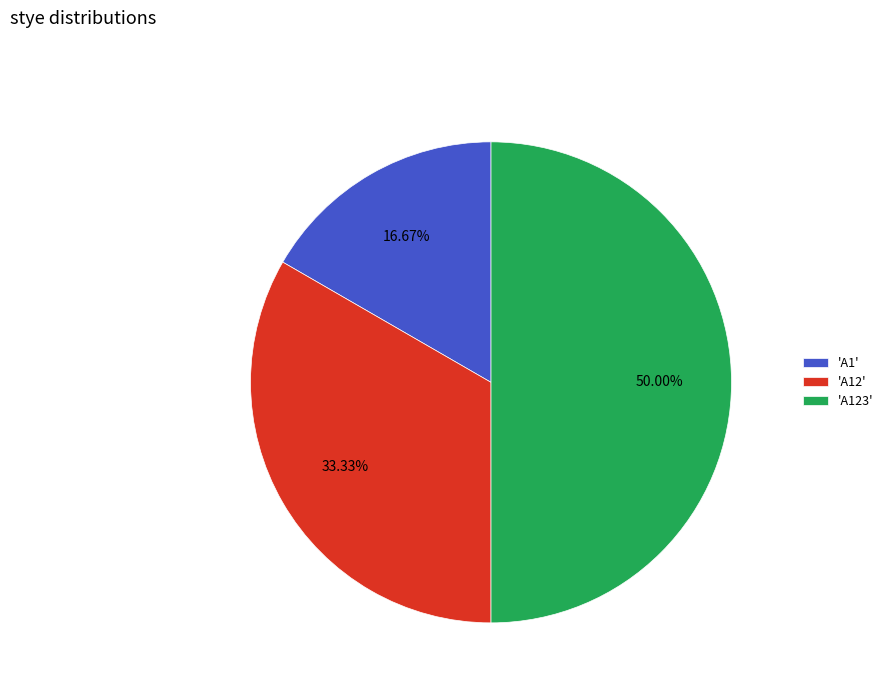

What is the ratio of the value at 'A12' to the value at 'A123'?

0.7